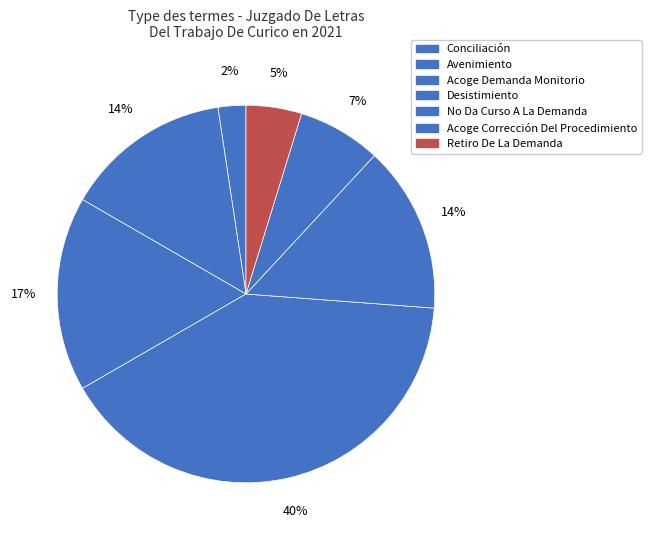

How many slices are in this pie chart?

7